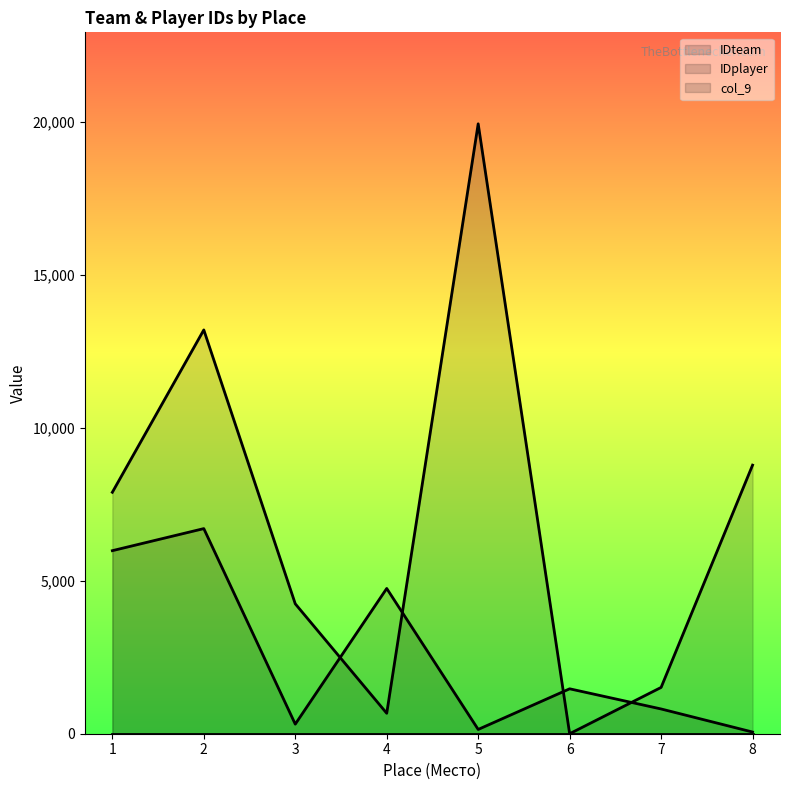

Is the value of IDplayer at 4 greater than the value of col_9 at 7?

Yes